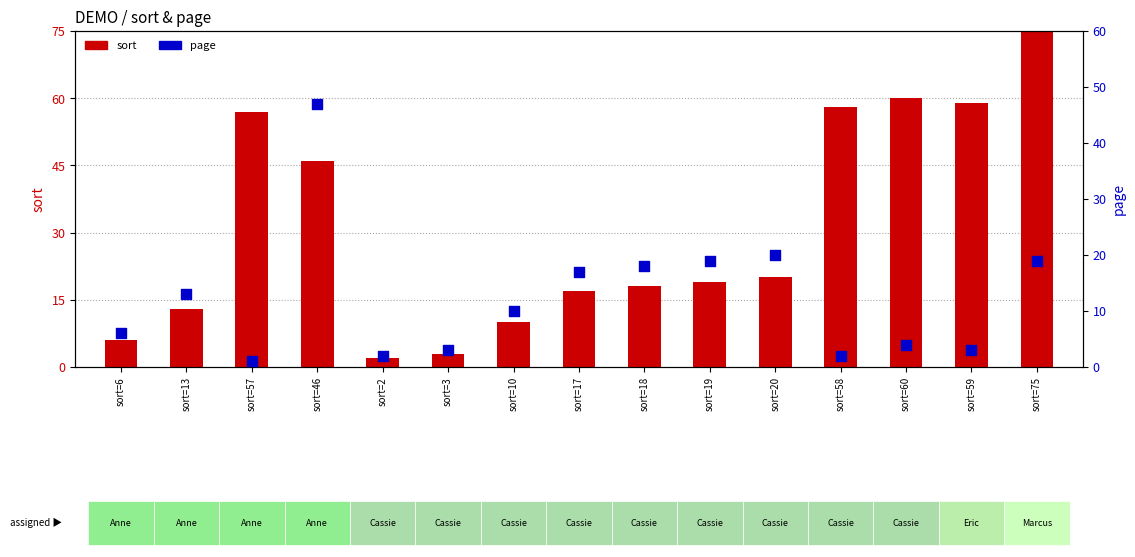

Which series reaches the minimum Y coordinate?

page